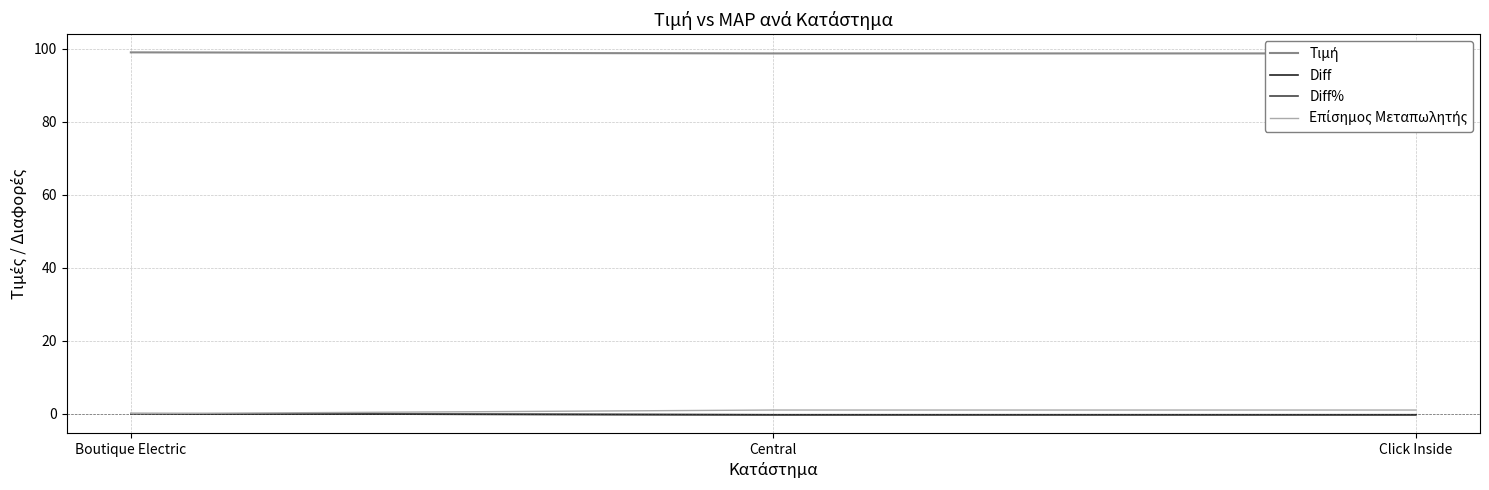

Which has a higher value, Central or Click Inside?

Central